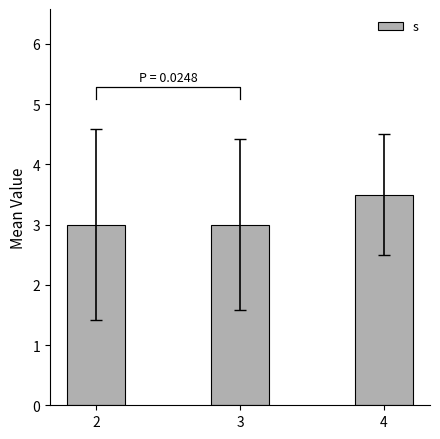

What is the difference between the maximum and minimum values?

0.5